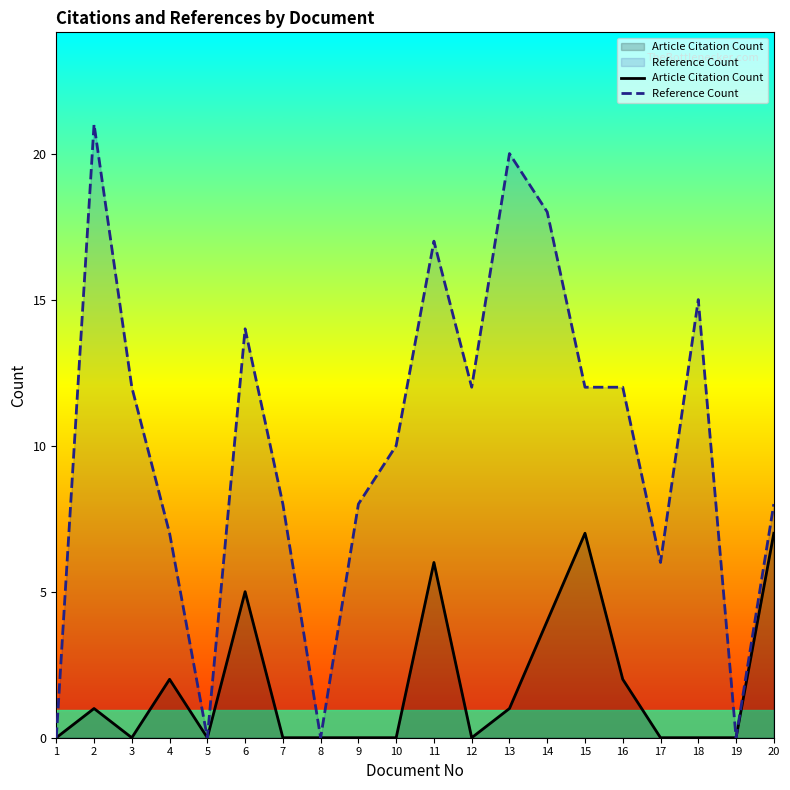

List the series in order of their peak value, highest first.

Reference Count, Article Citation Count